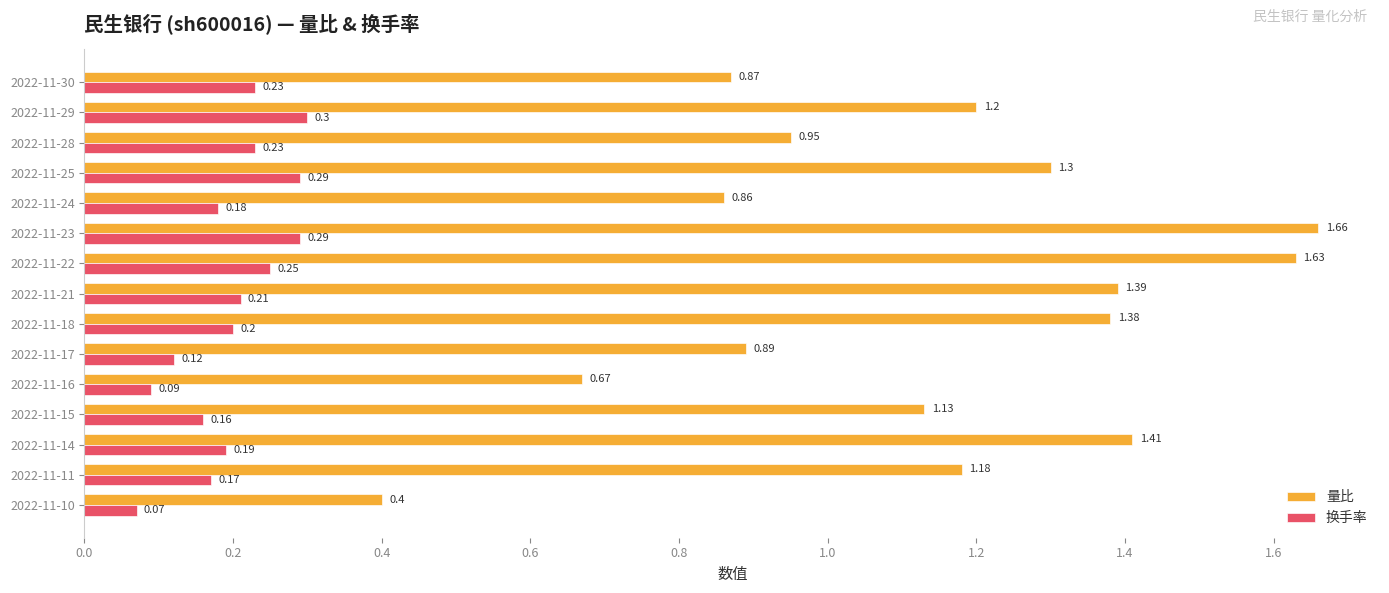

What is the difference between the second highest and minimum values in the 量比 series?

1.2